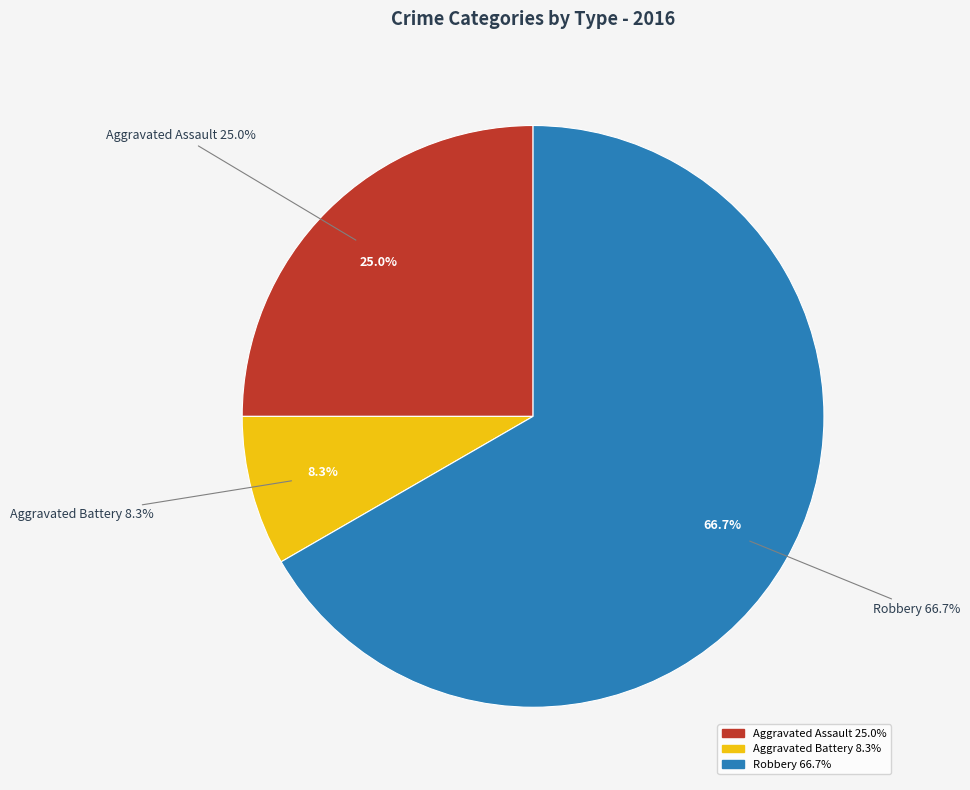

To the nearest percent, what is the combined percentage of Aggravated Battery and Aggravated Assault?

33%